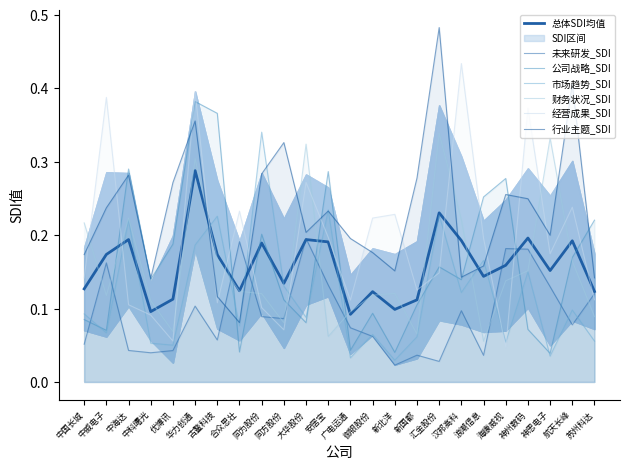

Does the chart have visible grid lines?

No